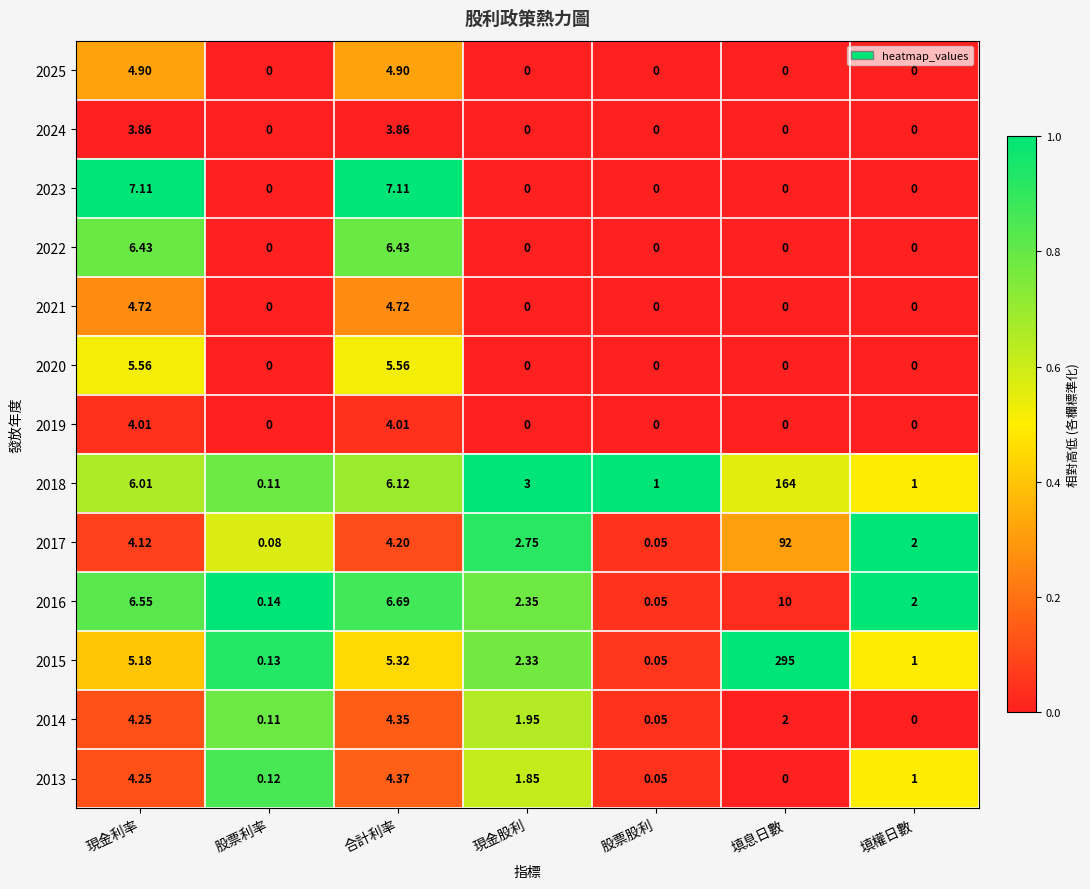

Rank the series by their maximum value, from lowest to highest.

2024, 2019, 2014, 2013, 2021, 2025, 2020, 2022, 2023, 2016, 2017, 2018, 2015